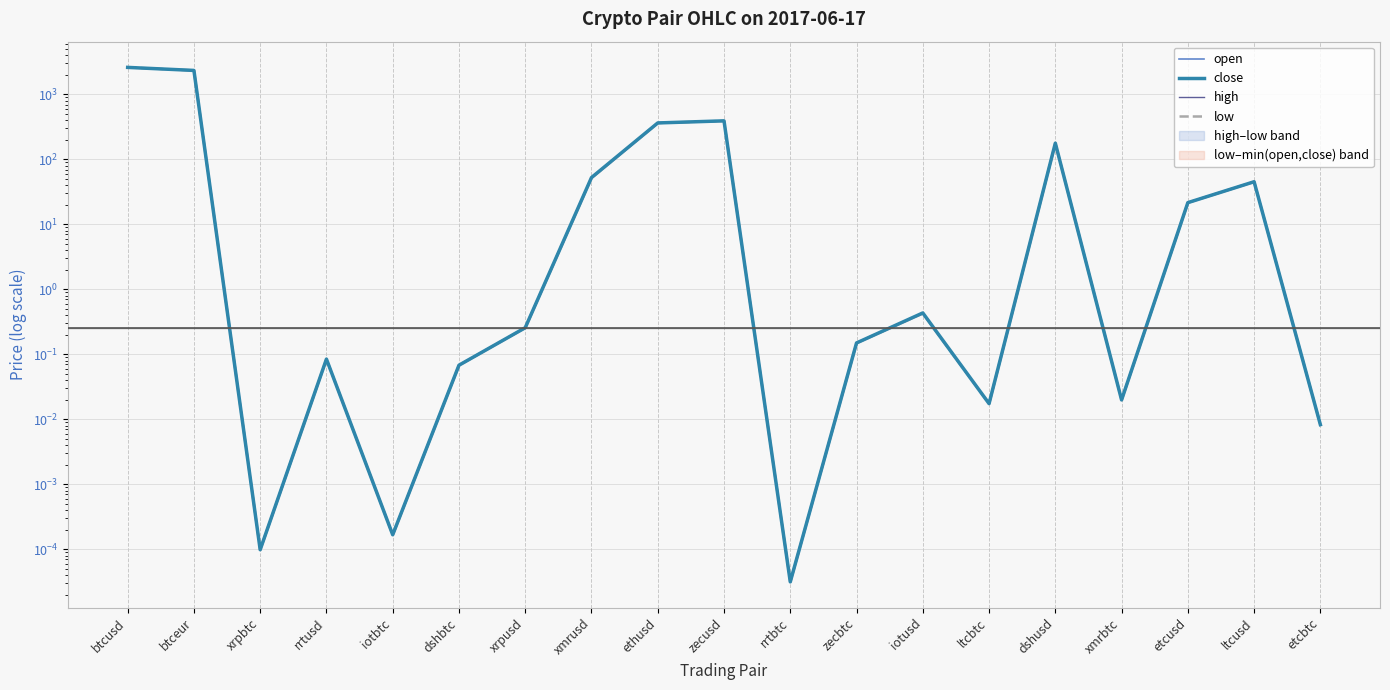

Rank the categories by high value from highest to lowest.

btcusd, btceur, zecusd, ethusd, dshusd, xmrusd, ltcusd, etcusd, iotusd, xrpusd, zecbtc, rrtusd, dshbtc, xmrbtc, ltcbtc, etcbtc, iotbtc, xrpbtc, rrtbtc